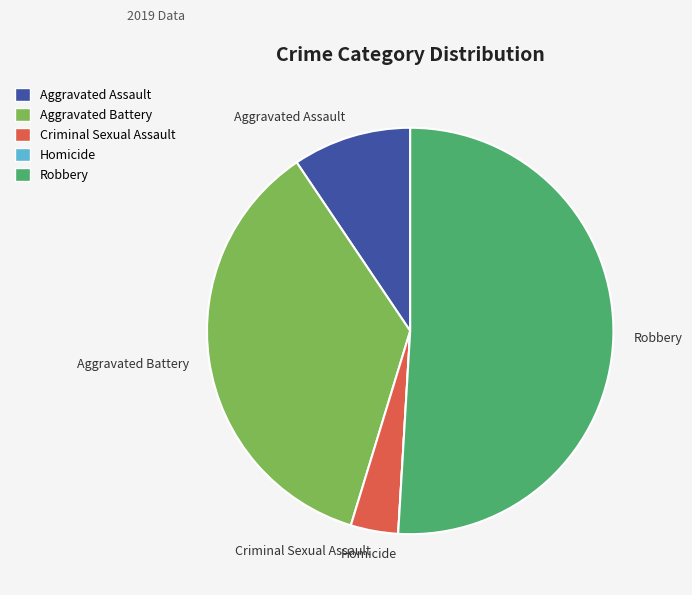

Is it true that Robbery is 51% of the pie?

True